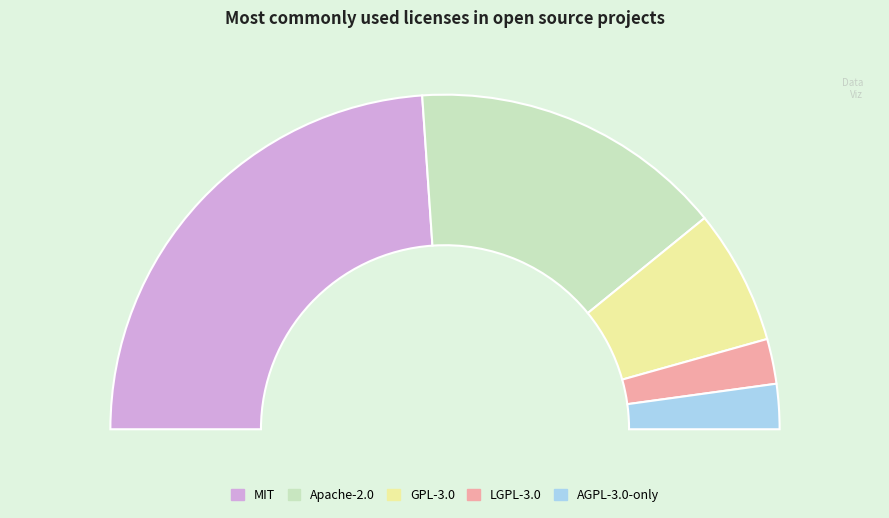

What portion of the pie excludes GPL-3.0?

87.0%